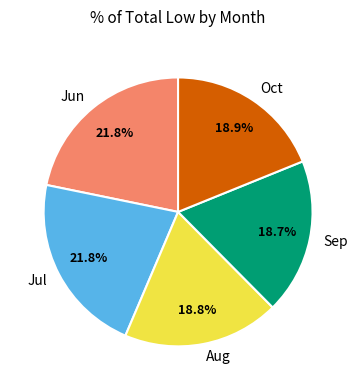

Between Jun and Aug, which is larger?

Jun